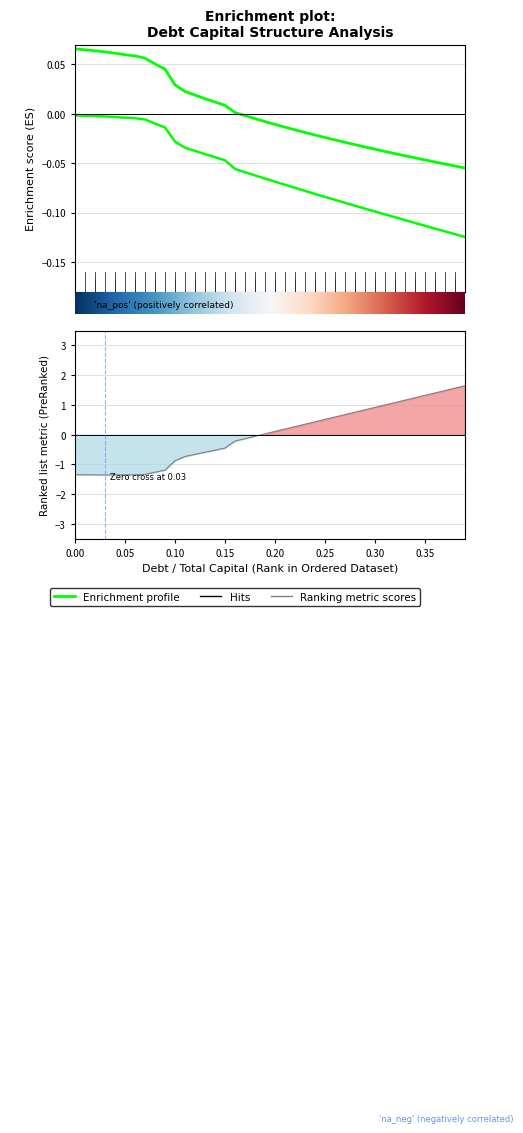

True or false: debt_capital and equity_value cross at least once.

True